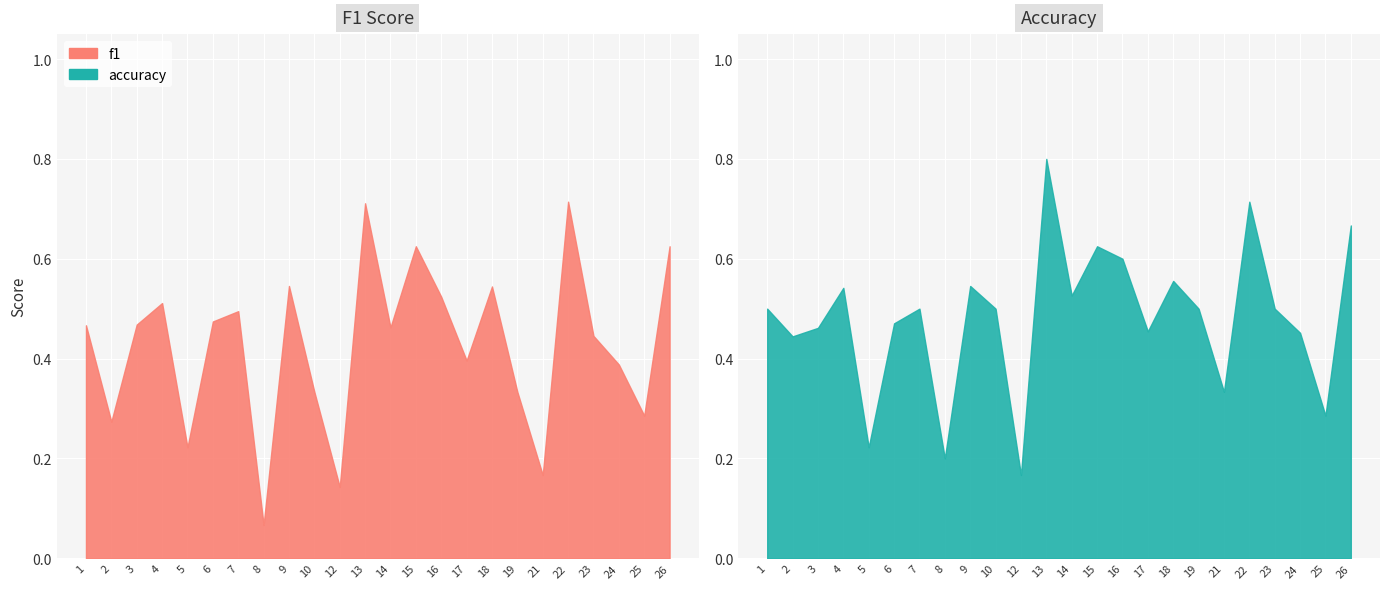

What is the total value across all series at 13?

1.5